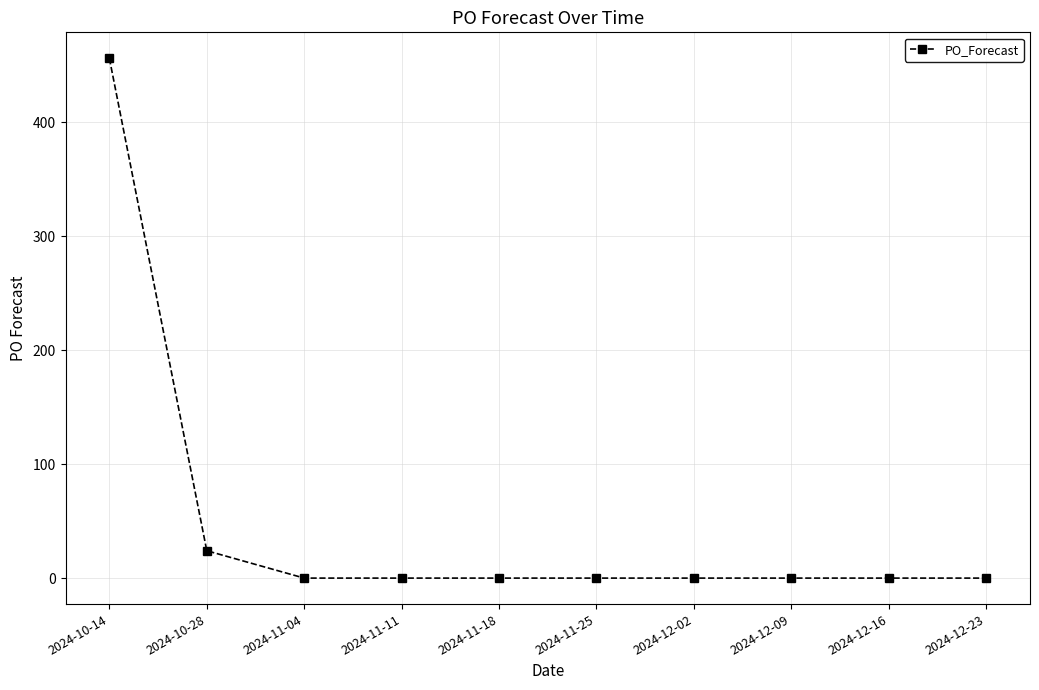

The chart shows a value of 169 at 2024-12-16. True or false?

False